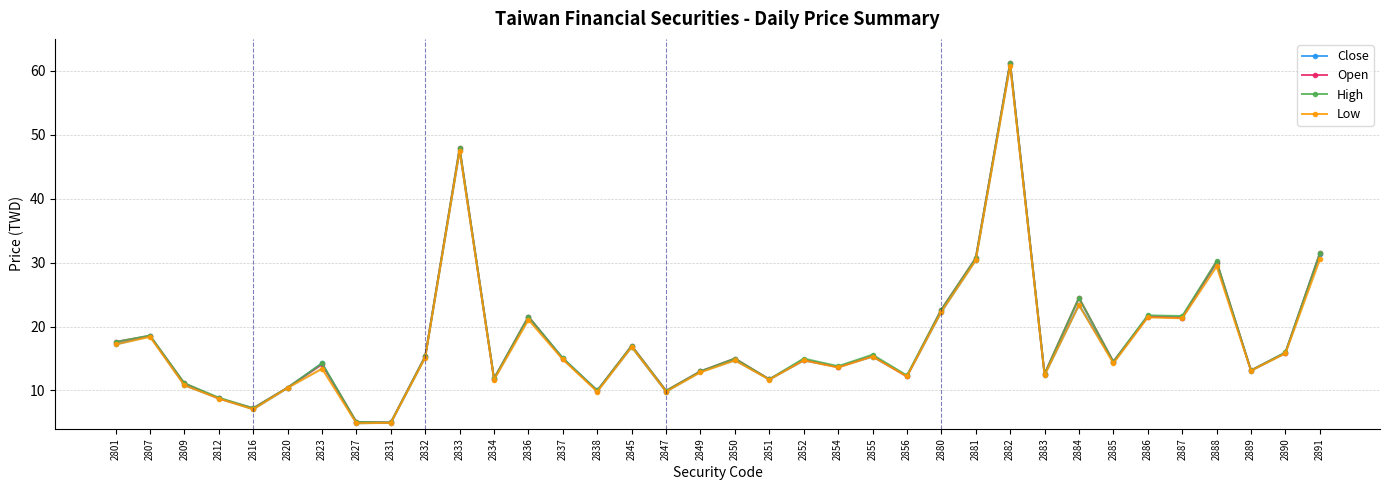

Which series changed the most between 2801 and 2823?

Low